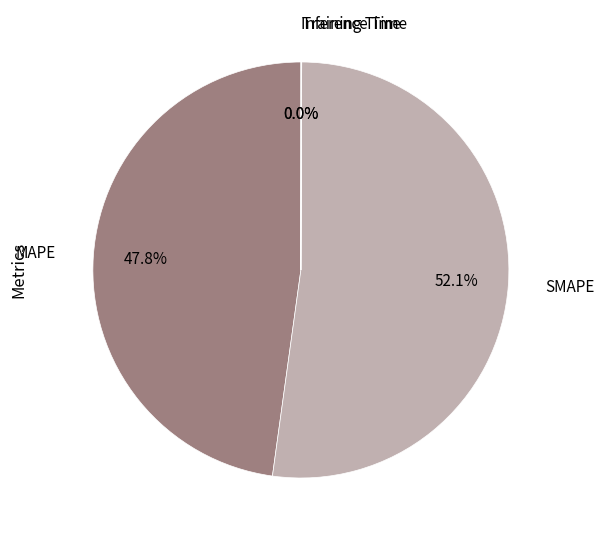

How many segments does this pie chart have?

4